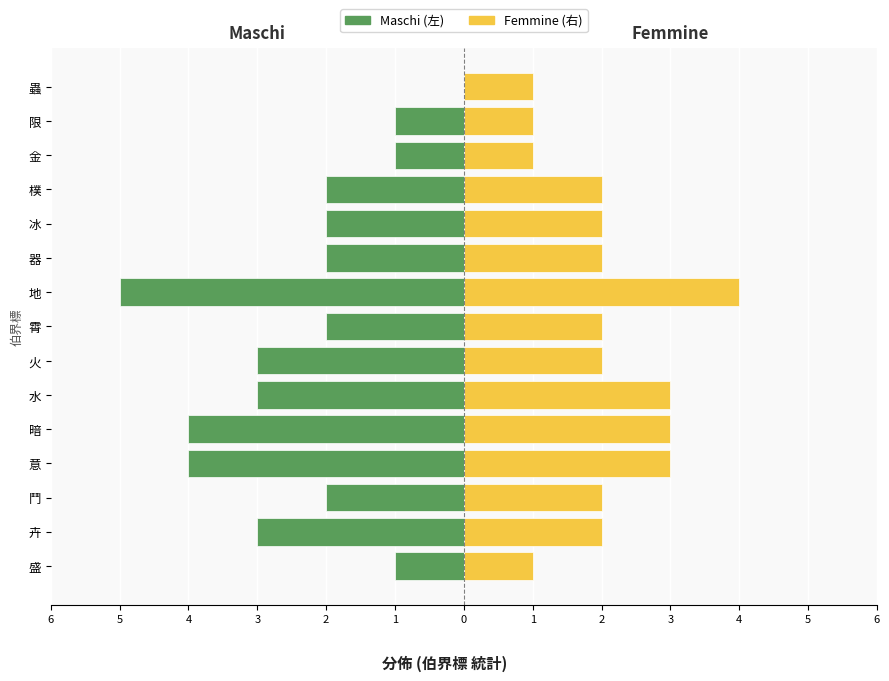

How many bars are there in total?

30